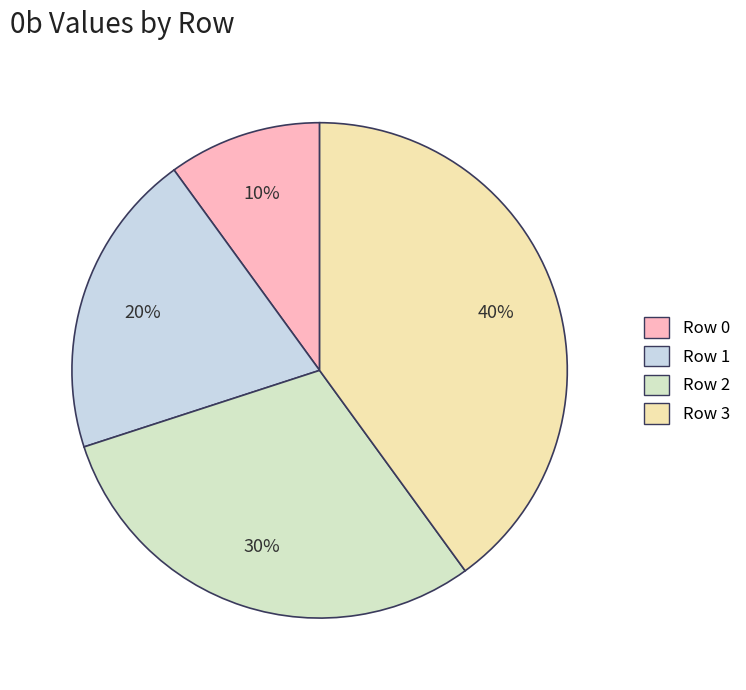

Between Row 2 and Row 3, which is larger?

Row 3